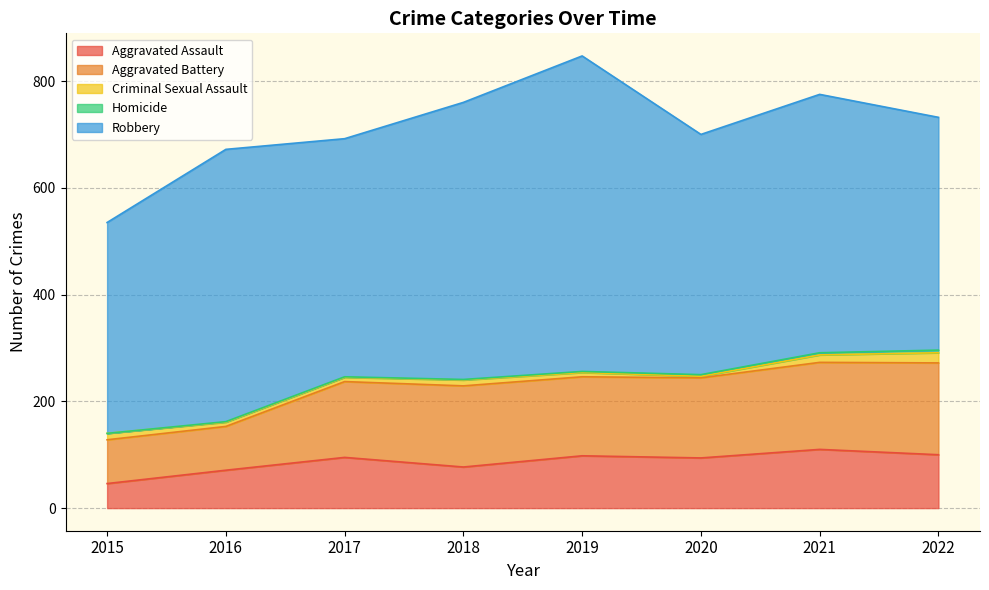

At which label does Robbery reach its peak?

2019